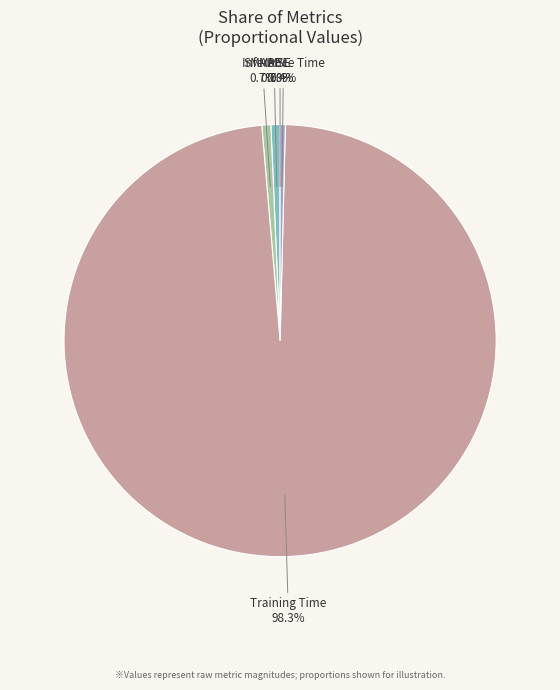

Does any single category account for the majority?

Yes